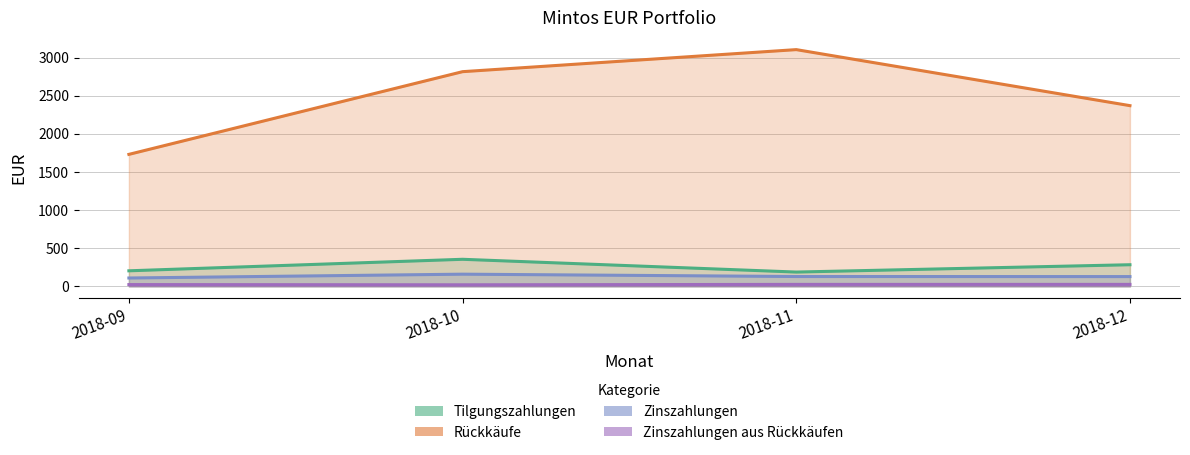

Count the number of categories in the chart.

4